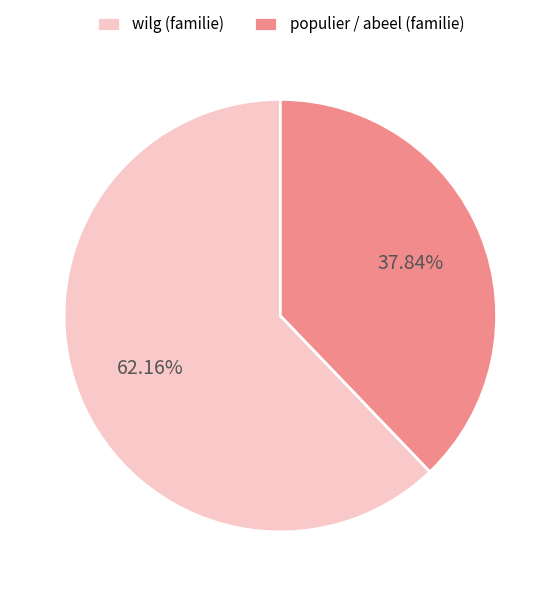

Rank the categories by value from lowest to highest.

populier / abeel (familie), wilg (familie)